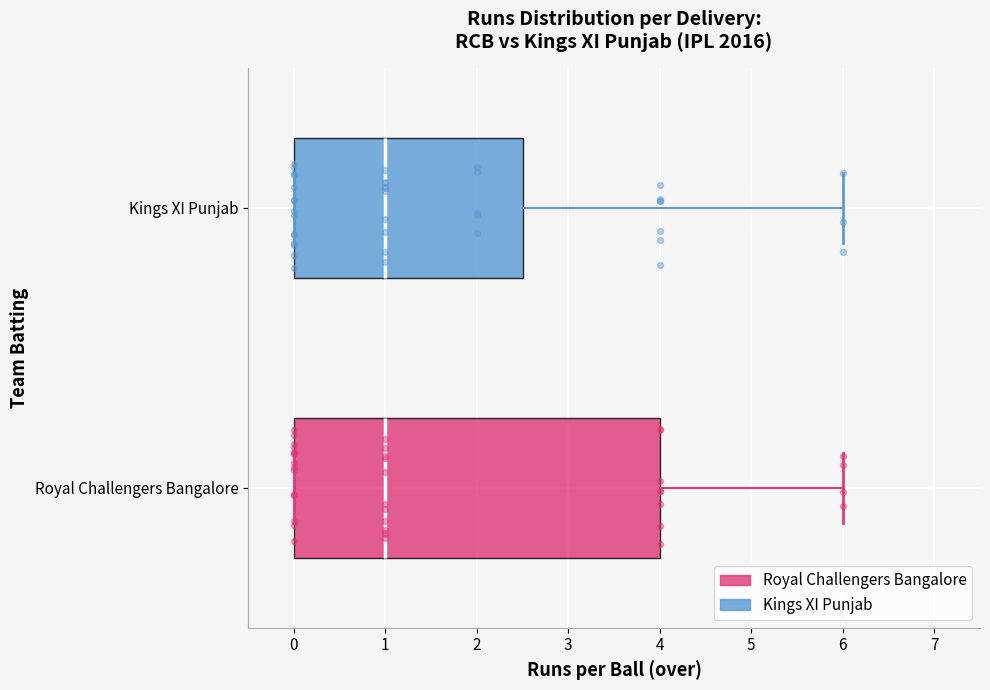

Where is the left edge of the box for Kings XI Punjab on the x-axis? The values are not printed on the chart, so give them approximately, as read against the axis.

0.0